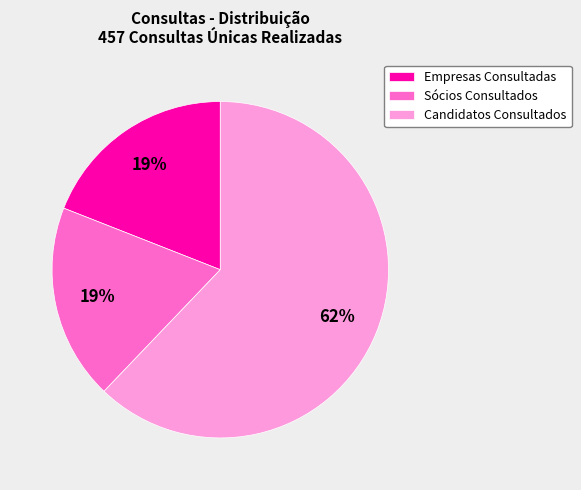

Which slice is the largest?

Candidatos Consultados